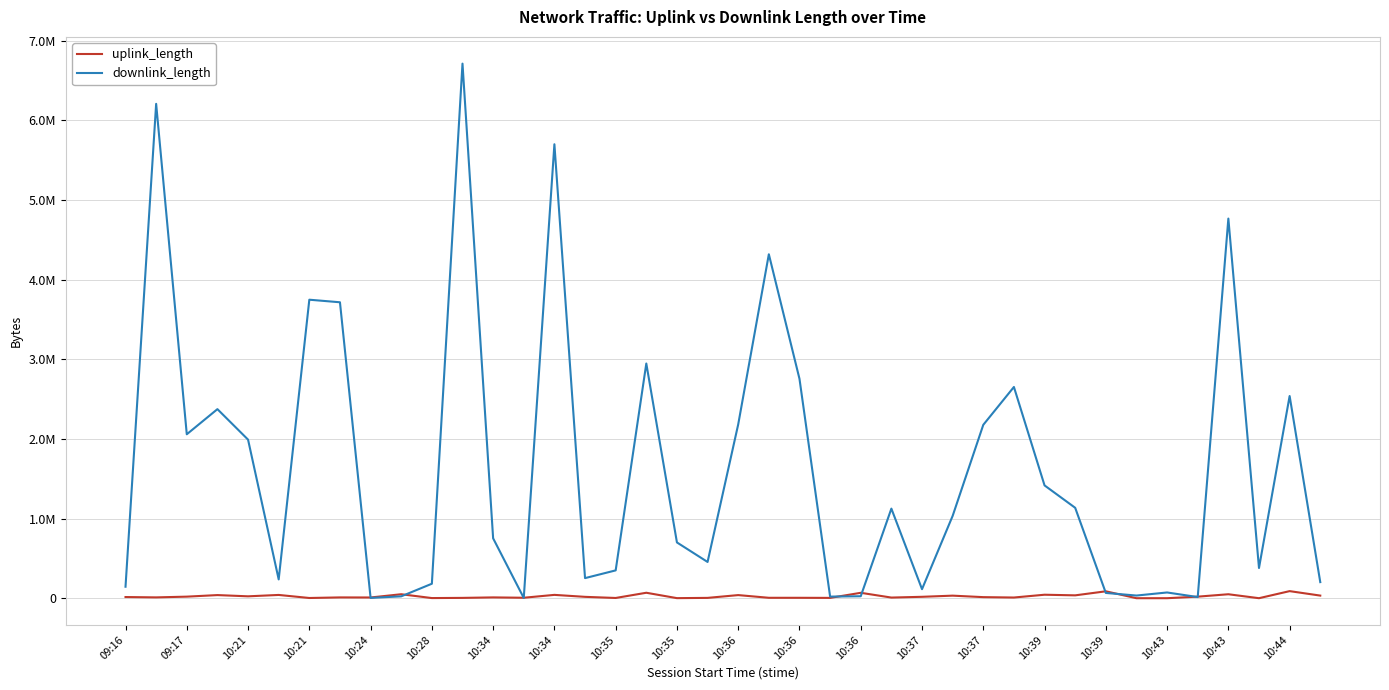

What are all the series names shown in the legend?

uplink_length, downlink_length